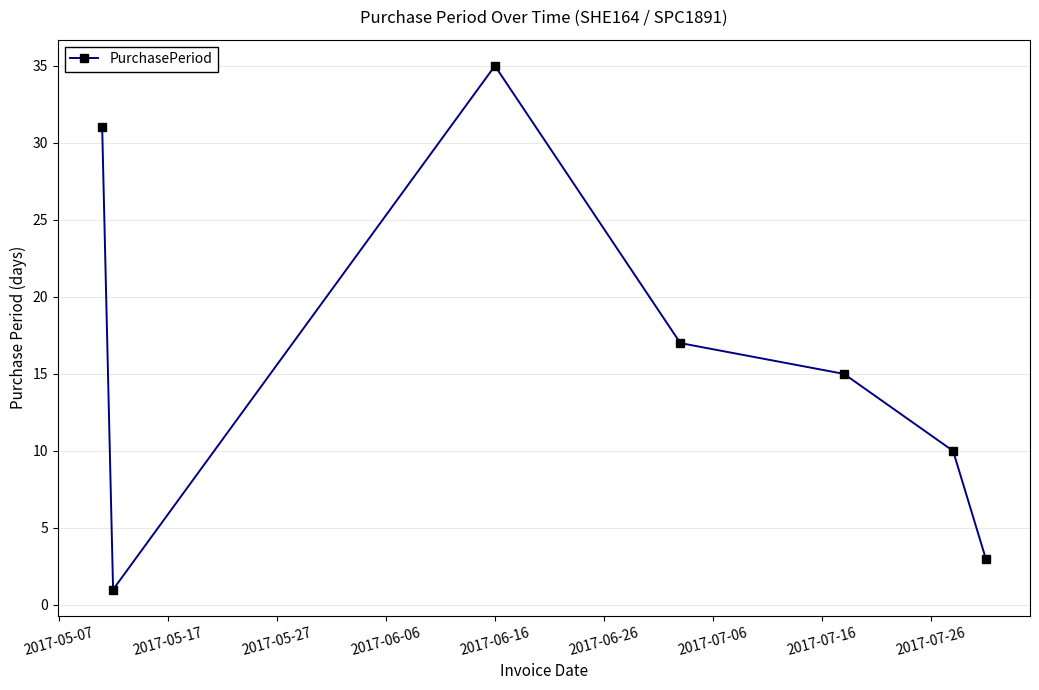

What is the maximum value shown in the chart?

35